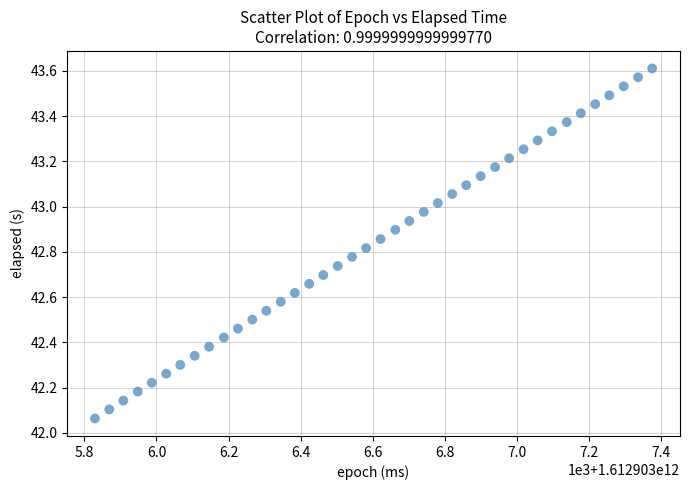

What is the range of Y values (max minus min)?

1.5